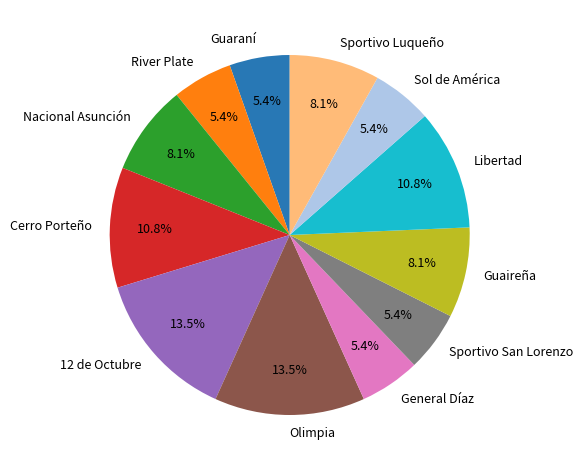

Which has a higher value, Olimpia or Cerro Porteño?

Olimpia